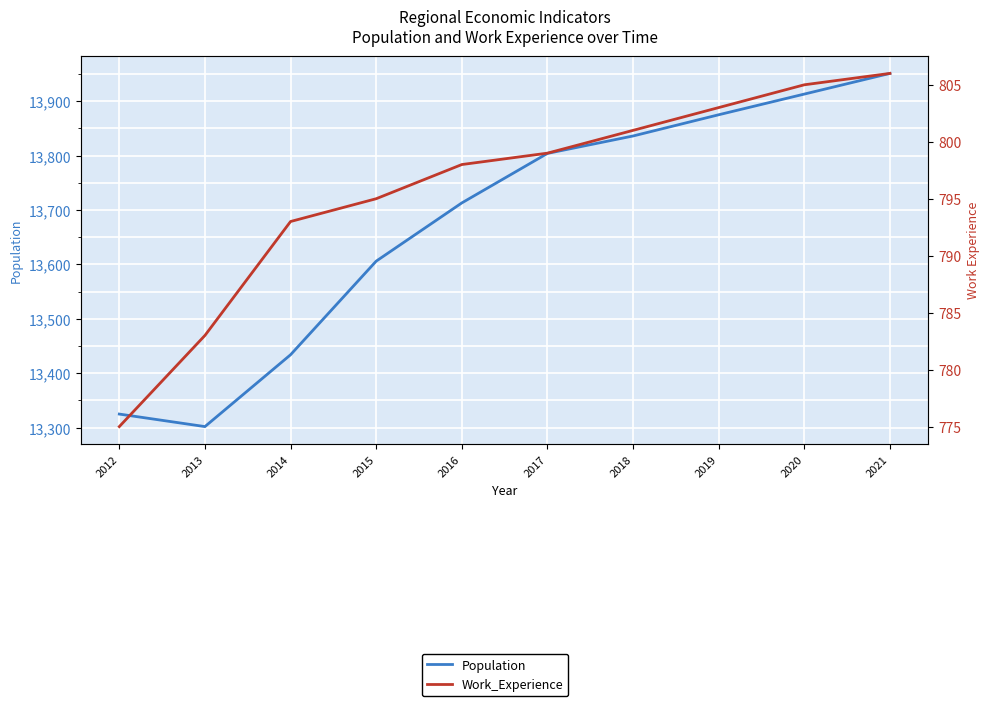

Rank the categories by Population value from lowest to highest.

2013, 2012, 2014, 2015, 2016, 2017, 2018, 2019, 2020, 2021